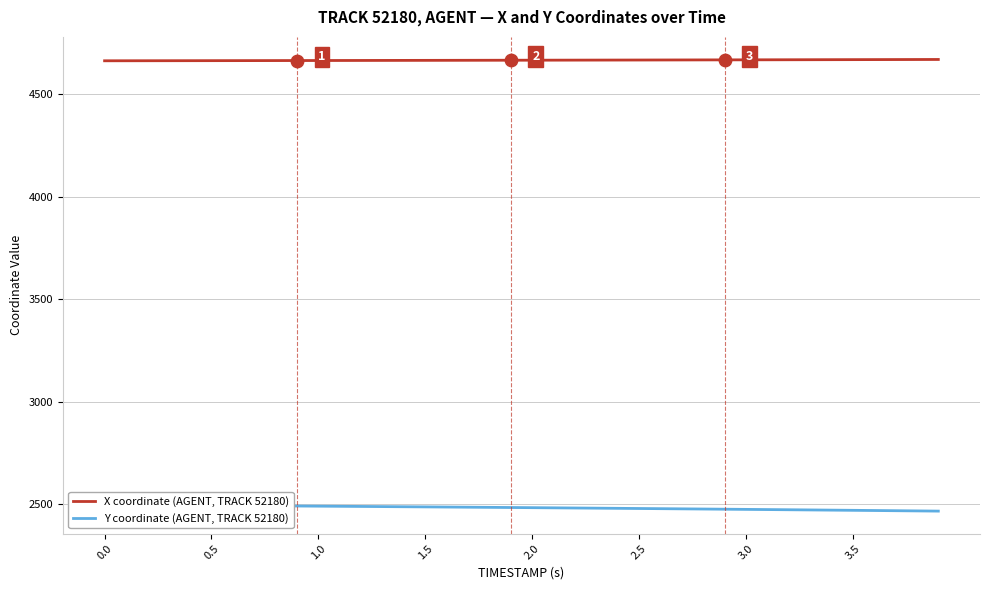

What are all the series names shown in the legend?

X coordinate (AGENT, TRACK 52180), Y coordinate (AGENT, TRACK 52180)